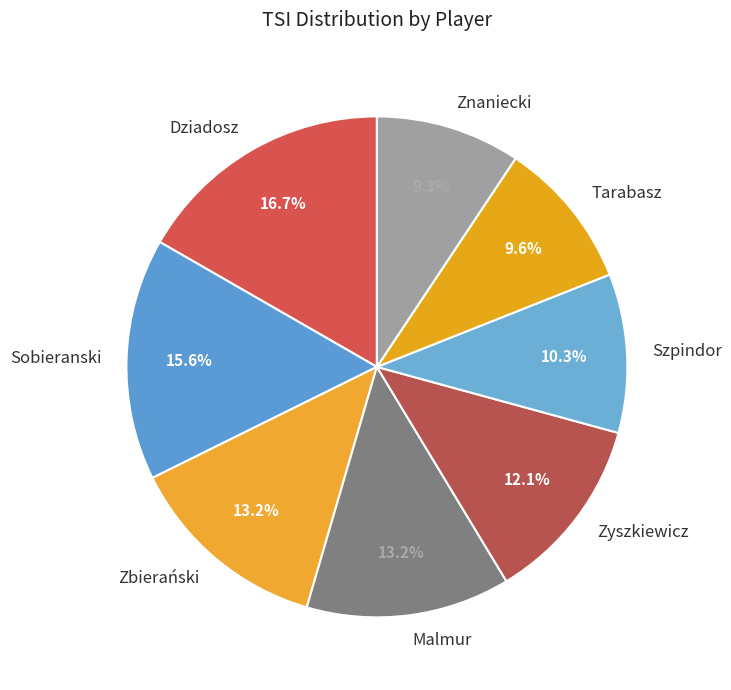

Which has a higher value, Tarabasz or Szpindor?

Szpindor